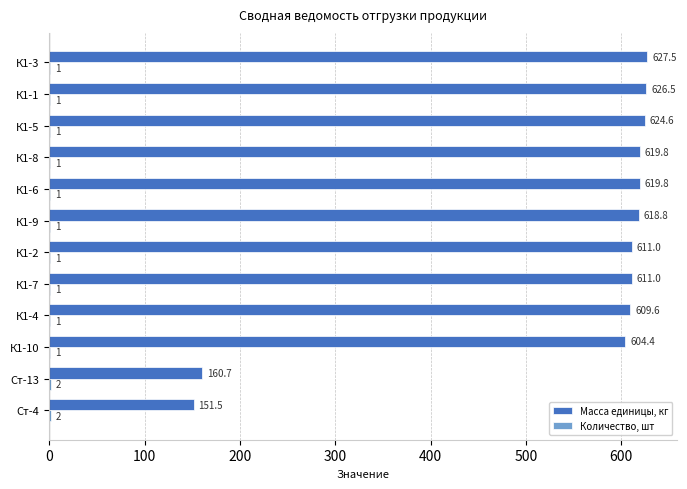

How many data points does each series have?

12